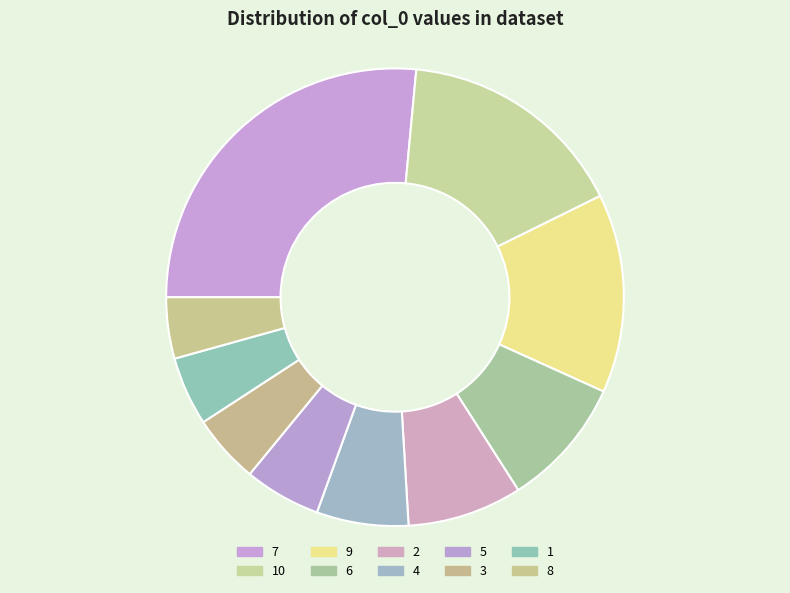

Count the number of slices in the pie.

10